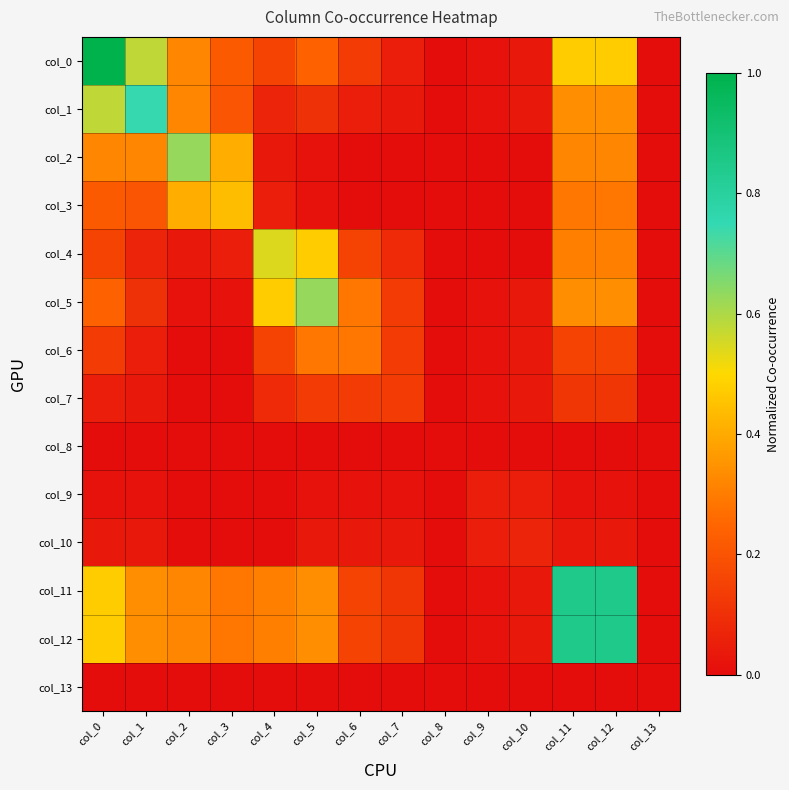

Reading left to right, transcribe all the data shown in this chart.

col_0: col_0=1.0	col_1=0.6	col_2=0.3	col_3=0.2	col_4=0.2	col_5=0.2	col_6=0.1	col_7=0.1	col_8=0.0	col_9=0.0	col_10=0.0	col_11=0.5	col_12=0.5	col_13=0.0
col_1: col_0=0.6	col_1=0.7	col_2=0.3	col_3=0.2	col_4=0.1	col_5=0.1	col_6=0.1	col_7=0.0	col_8=0.0	col_9=0.0	col_10=0.0	col_11=0.3	col_12=0.3	col_13=0.0
col_2: col_0=0.3	col_1=0.3	col_2=0.6	col_3=0.4	col_4=0.0	col_5=0.0	col_6=0.0	col_7=0.0	col_8=0.0	col_9=0.0	col_10=0.0	col_11=0.3	col_12=0.3	col_13=0.0
col_3: col_0=0.2	col_1=0.2	col_2=0.4	col_3=0.4	col_4=0.1	col_5=0.0	col_6=0.0	col_7=0.0	col_8=0.0	col_9=0.0	col_10=0.0	col_11=0.3	col_12=0.3	col_13=0.0
col_4: col_0=0.2	col_1=0.1	col_2=0.0	col_3=0.1	col_4=0.5	col_5=0.5	col_6=0.2	col_7=0.1	col_8=0.0	col_9=0.0	col_10=0.0	col_11=0.3	col_12=0.3	col_13=0.0
col_5: col_0=0.2	col_1=0.1	col_2=0.0	col_3=0.0	col_4=0.5	col_5=0.6	col_6=0.3	col_7=0.1	col_8=0.0	col_9=0.0	col_10=0.0	col_11=0.3	col_12=0.3	col_13=0.0
col_6: col_0=0.1	col_1=0.1	col_2=0.0	col_3=0.0	col_4=0.2	col_5=0.3	col_6=0.3	col_7=0.1	col_8=0.0	col_9=0.0	col_10=0.0	col_11=0.2	col_12=0.2	col_13=0.0
col_7: col_0=0.1	col_1=0.0	col_2=0.0	col_3=0.0	col_4=0.1	col_5=0.1	col_6=0.1	col_7=0.1	col_8=0.0	col_9=0.0	col_10=0.0	col_11=0.1	col_12=0.1	col_13=0.0
col_8: col_0=0.0	col_1=0.0	col_2=0.0	col_3=0.0	col_4=0.0	col_5=0.0	col_6=0.0	col_7=0.0	col_8=0.0	col_9=0.0	col_10=0.0	col_11=0.0	col_12=0.0	col_13=0.0
col_9: col_0=0.0	col_1=0.0	col_2=0.0	col_3=0.0	col_4=0.0	col_5=0.0	col_6=0.0	col_7=0.0	col_8=0.0	col_9=0.1	col_10=0.1	col_11=0.0	col_12=0.0	col_13=0.0
col_10: col_0=0.0	col_1=0.0	col_2=0.0	col_3=0.0	col_4=0.0	col_5=0.0	col_6=0.0	col_7=0.0	col_8=0.0	col_9=0.1	col_10=0.1	col_11=0.0	col_12=0.0	col_13=0.0
col_11: col_0=0.5	col_1=0.3	col_2=0.3	col_3=0.3	col_4=0.3	col_5=0.3	col_6=0.2	col_7=0.1	col_8=0.0	col_9=0.0	col_10=0.0	col_11=0.8	col_12=0.8	col_13=0.0
col_12: col_0=0.5	col_1=0.3	col_2=0.3	col_3=0.3	col_4=0.3	col_5=0.3	col_6=0.2	col_7=0.1	col_8=0.0	col_9=0.0	col_10=0.0	col_11=0.8	col_12=0.8	col_13=0.0
col_13: col_0=0.0	col_1=0.0	col_2=0.0	col_3=0.0	col_4=0.0	col_5=0.0	col_6=0.0	col_7=0.0	col_8=0.0	col_9=0.0	col_10=0.0	col_11=0.0	col_12=0.0	col_13=0.0